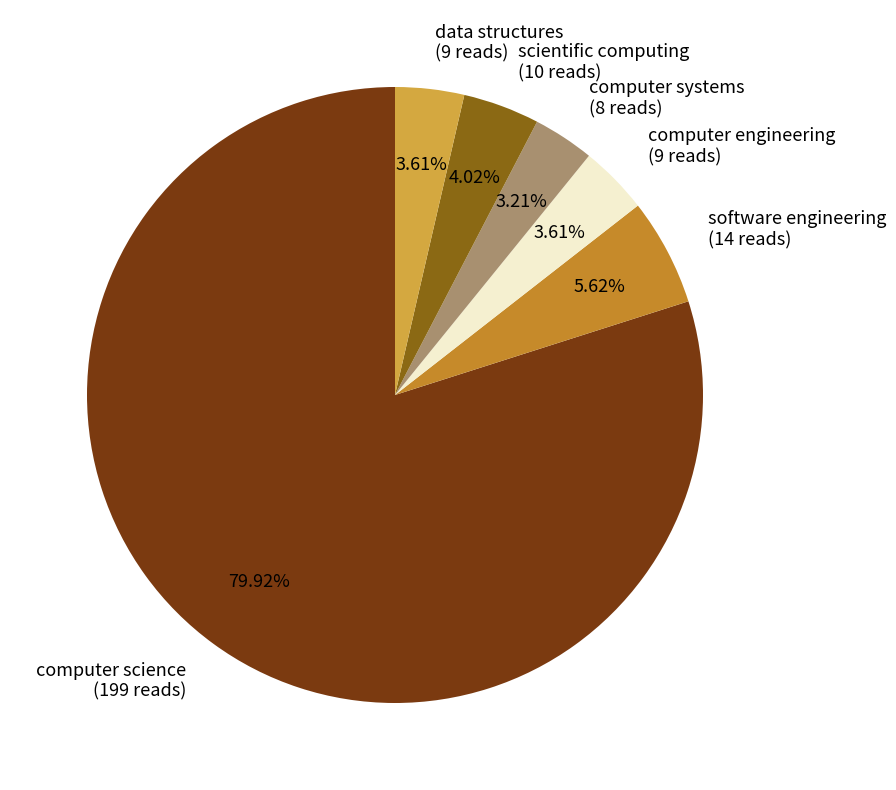

To the nearest percent, what is the difference between the software engineering and scientific computing slice percentages?

2%